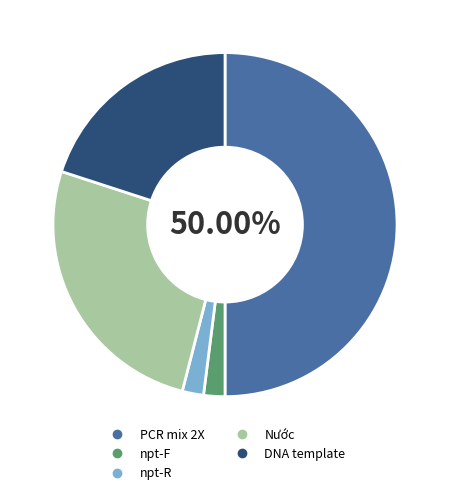

Combined, do Nước and PCR mix 2X account for over 50%?

Yes